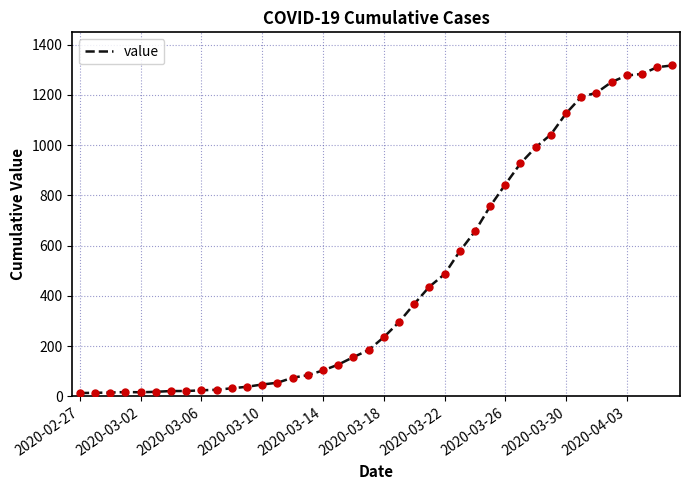

What is the difference between the maximum and minimum values?

1304